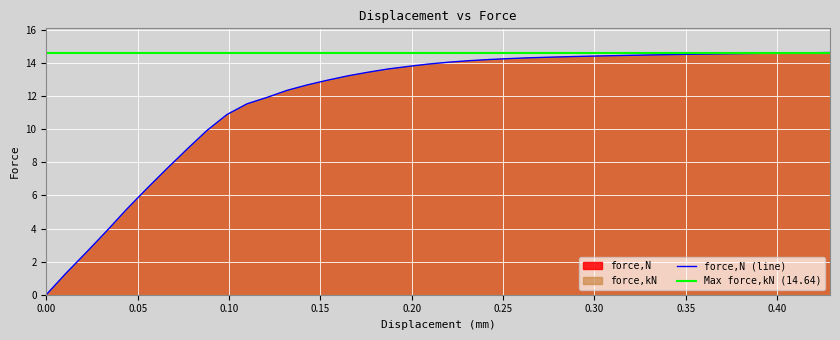

Reading left to right, transcribe all the data shown in this chart.

0=0.0	0.0109994=1.3	0.0219971=2.6	0.0329979=3.8	0.0440047=5.2	0.0550058=6.4	0.066004=7.6	0.0769951=8.8	0.0879742=9.9	0.0989533=10.9	0.109943=11.5	0.120919=11.9	0.13189=12.4	0.142894=12.7	0.153913=13.0	0.164932=13.2	0.175951=13.4	0.186971=13.6	0.197989=13.8	0.208994=13.9	0.220002=14.1	0.231062=14.1	0.242121=14.2	0.253163=14.3	0.264167=14.3	0.27517=14.4	0.286174=14.4	0.297177=14.4	0.308181=14.4	0.319184=14.5	0.330187=14.5	0.341192=14.5	0.35216=14.5	0.363051=14.5	0.373943=14.6	0.384834=14.6	0.395809=14.6	0.406895=14.6	0.41798=14.6	0.429066=14.6